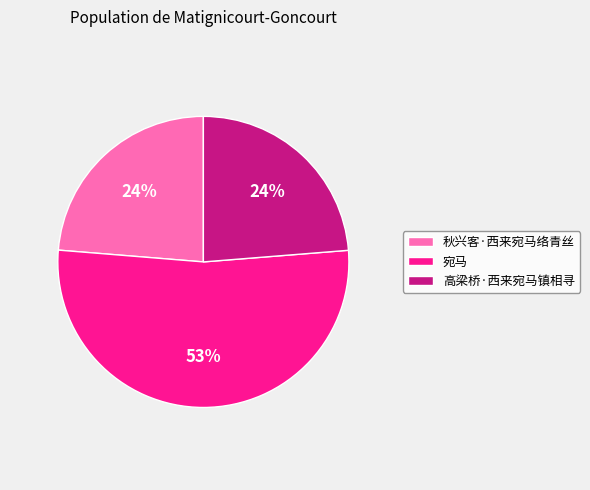

Which category has the biggest portion of the pie?

宛马